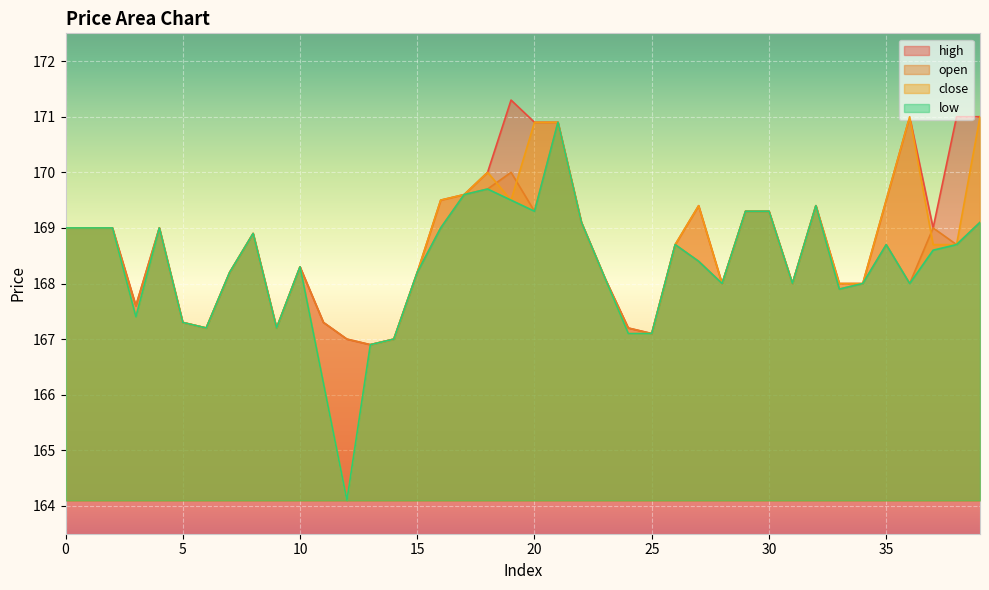

Rank the series by their maximum value, from highest to lowest.

high, close, open, low